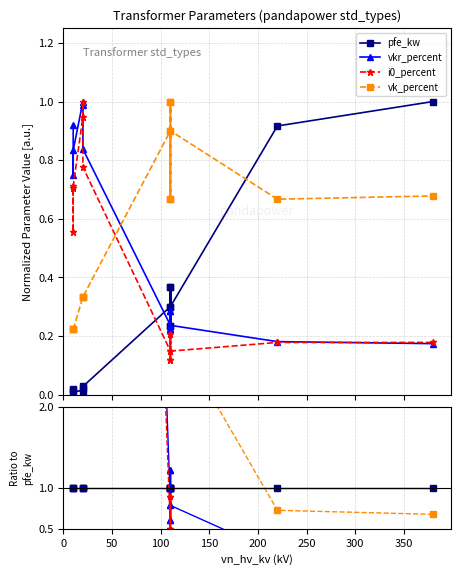

What is the label of the 12th point from the right?

100